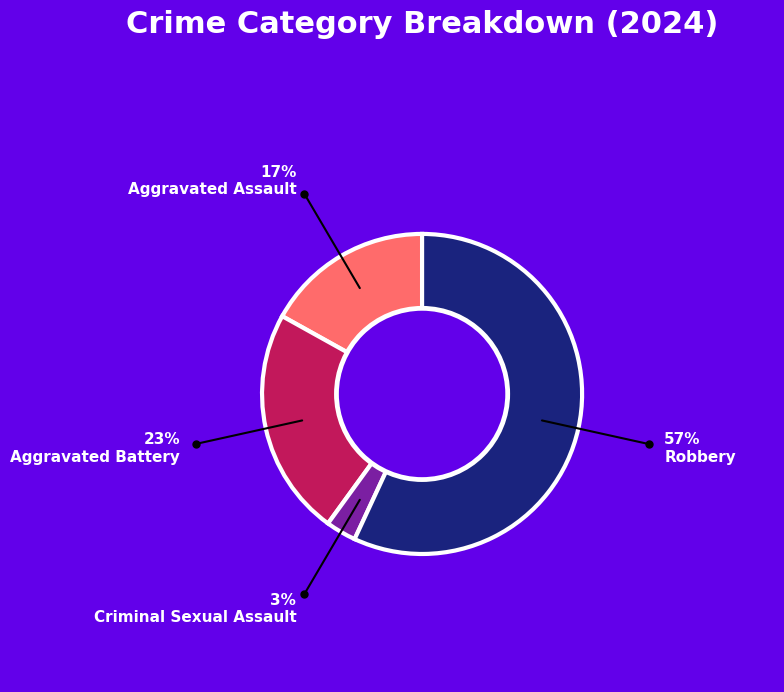

The Criminal Sexual Assault slice represents 3% of the pie. True or false?

True